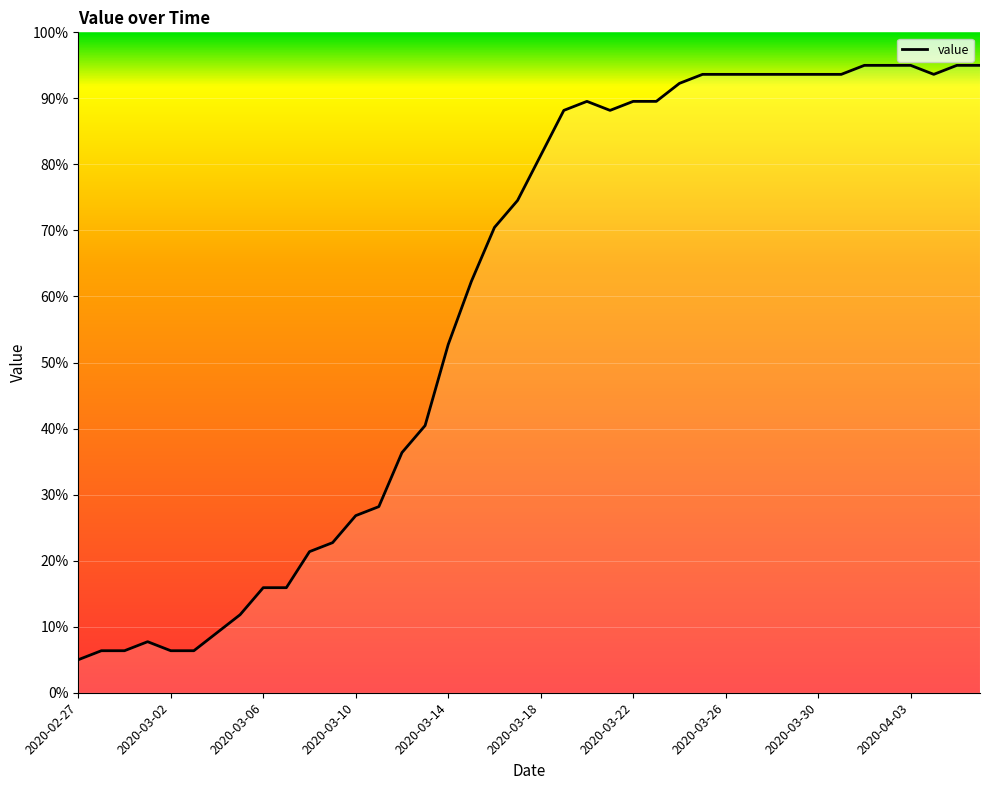

How many distinct data groups are displayed?

1